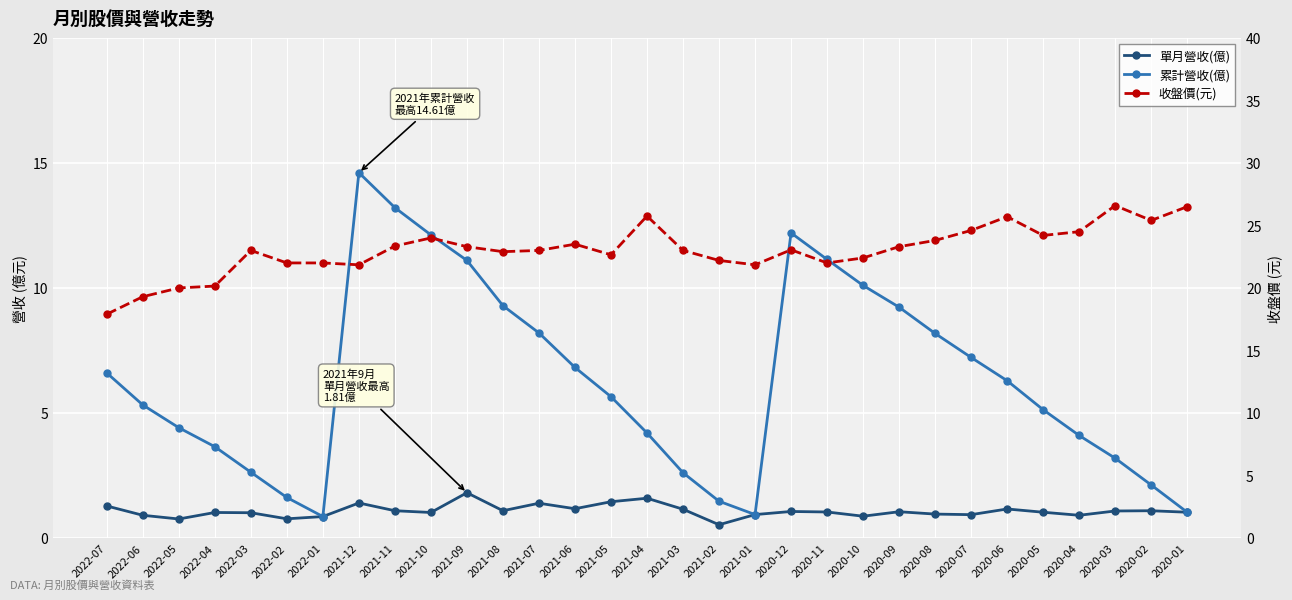

What is the difference between the 收盤價(元) values at 2021-07 and 2022-01?

1.0